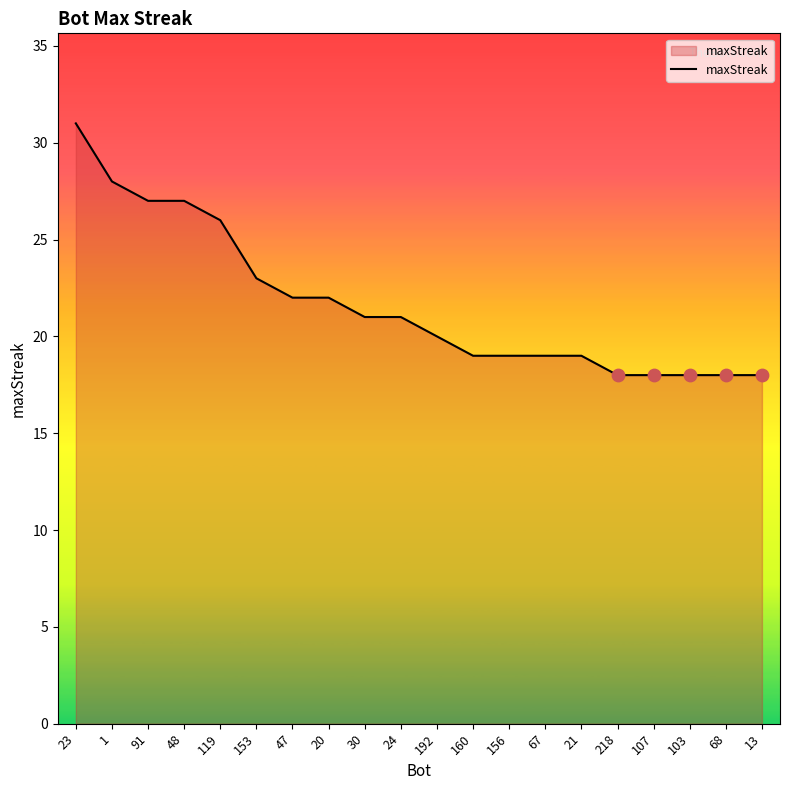

What is the ratio of the value at 24 to the value at 20?

1.0